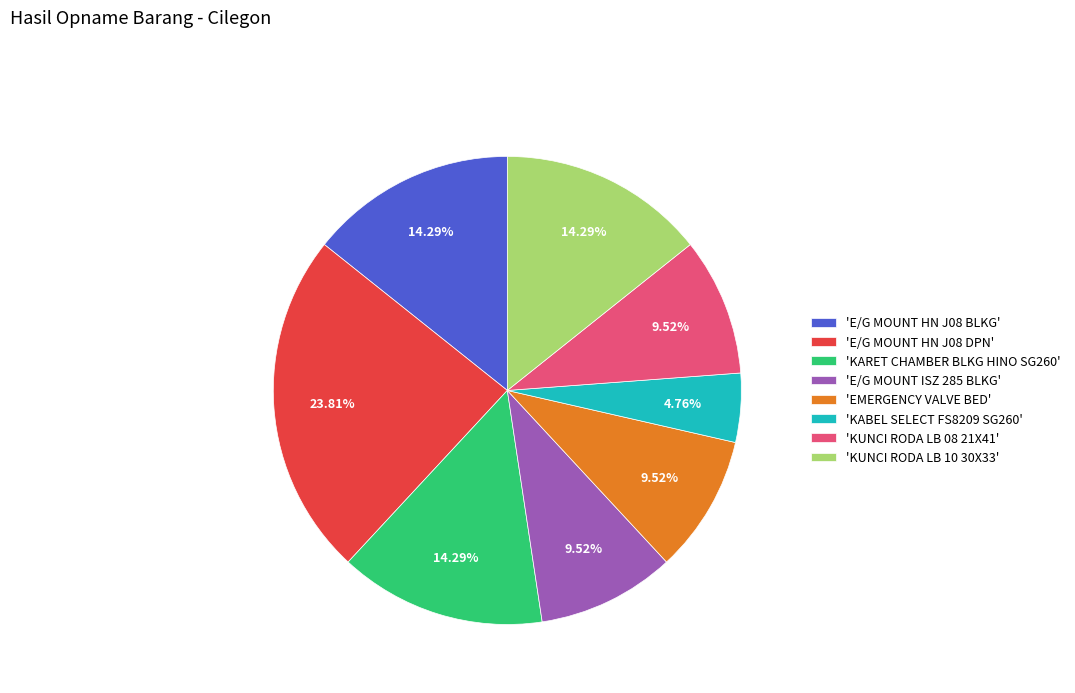

Does any single category account for the majority?

No